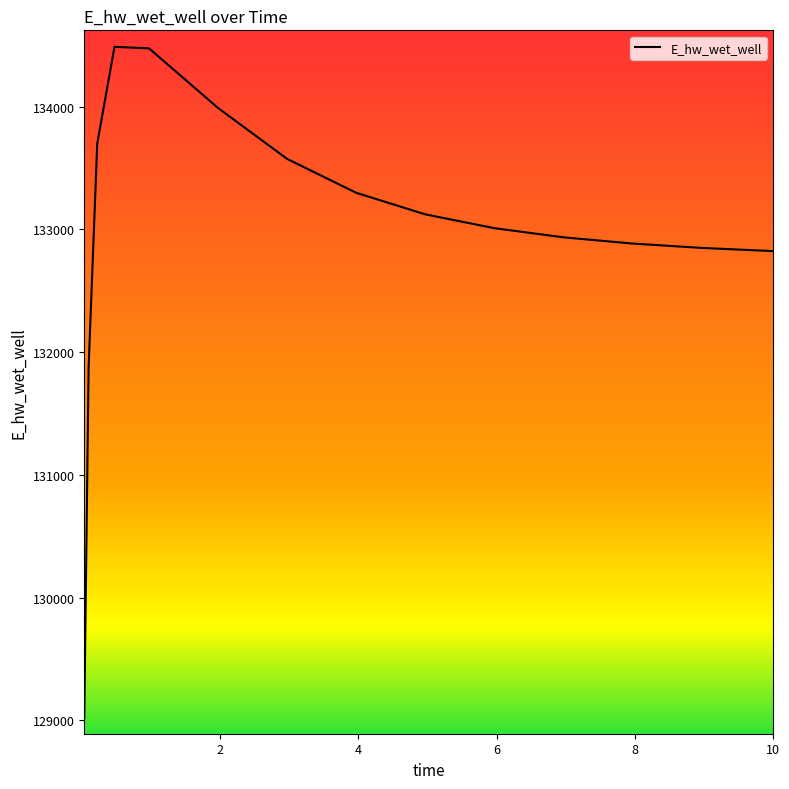

How many values exceed 133010?

8